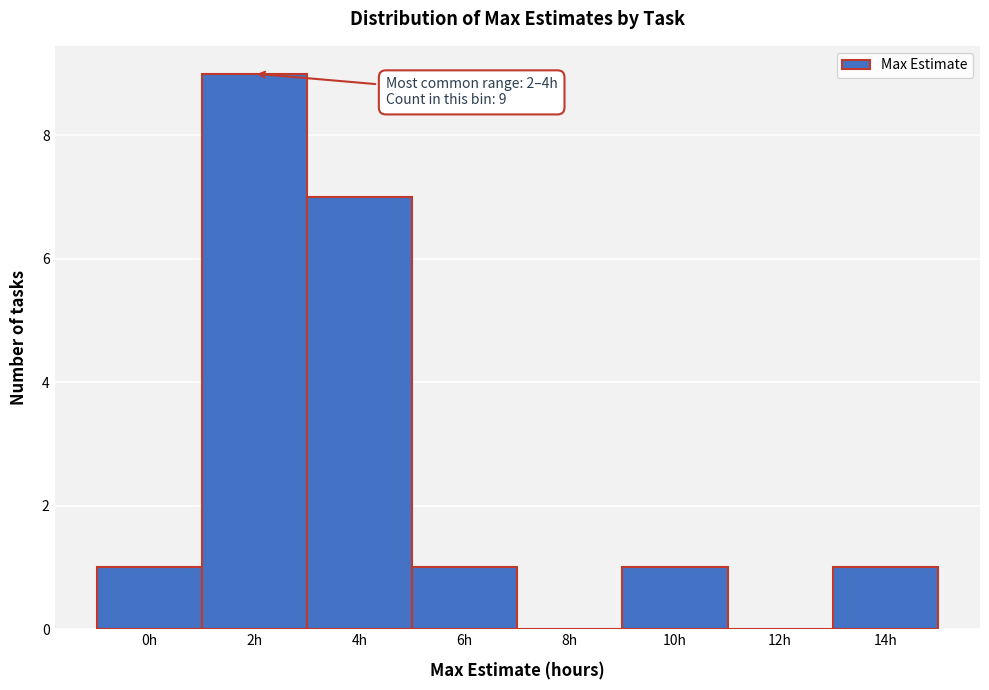

Reading left to right, transcribe all the data shown in this chart.

0h=1	2h=9	4h=7	6h=1	8h=0	10h=1	12h=0	14h=1